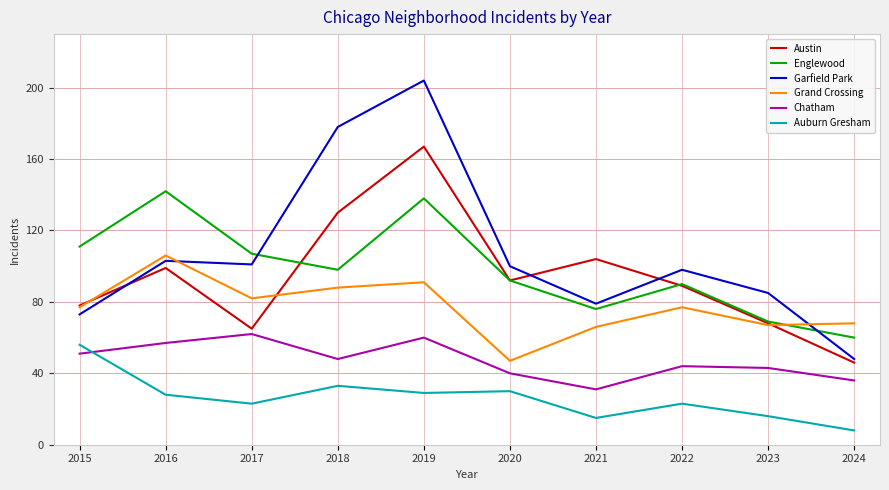

Which series has the largest range (max minus min)?

Garfield Park